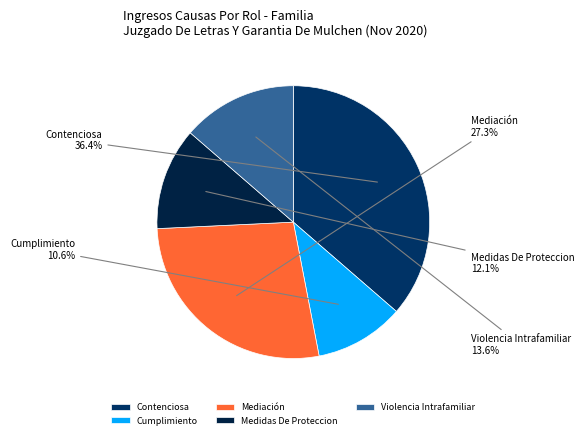

To the nearest percent, what percentage of the pie is Cumplimiento?

11%